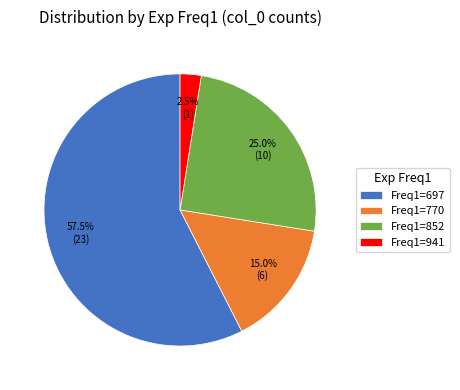

Does any single category account for the majority?

Yes